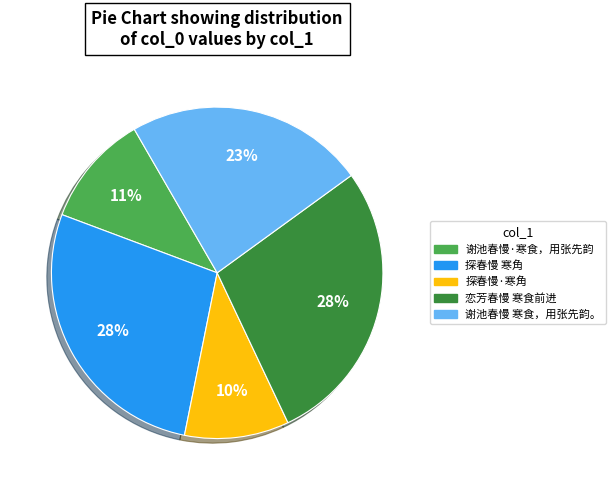

Combined, do 谢池春慢·寒食，用张先韵 and 恋芳春慢 寒食前进 account for over 50%?

No